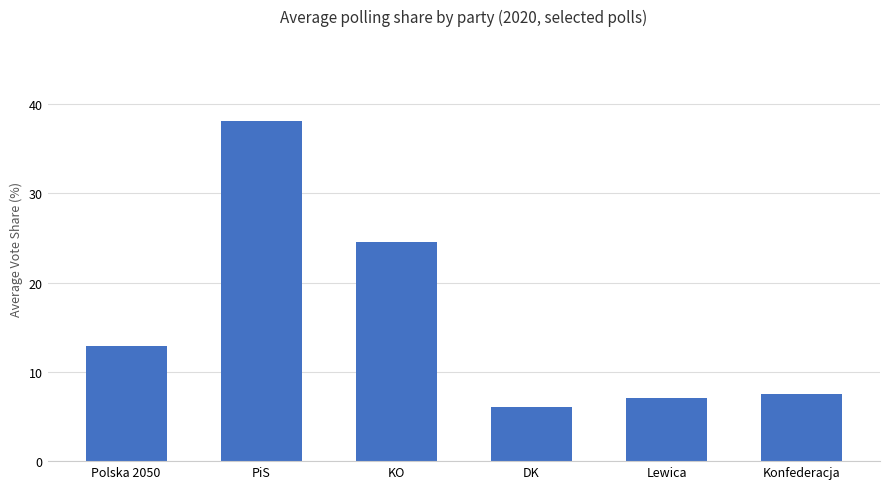

What is the value of the 1st bar from the left?

12.9